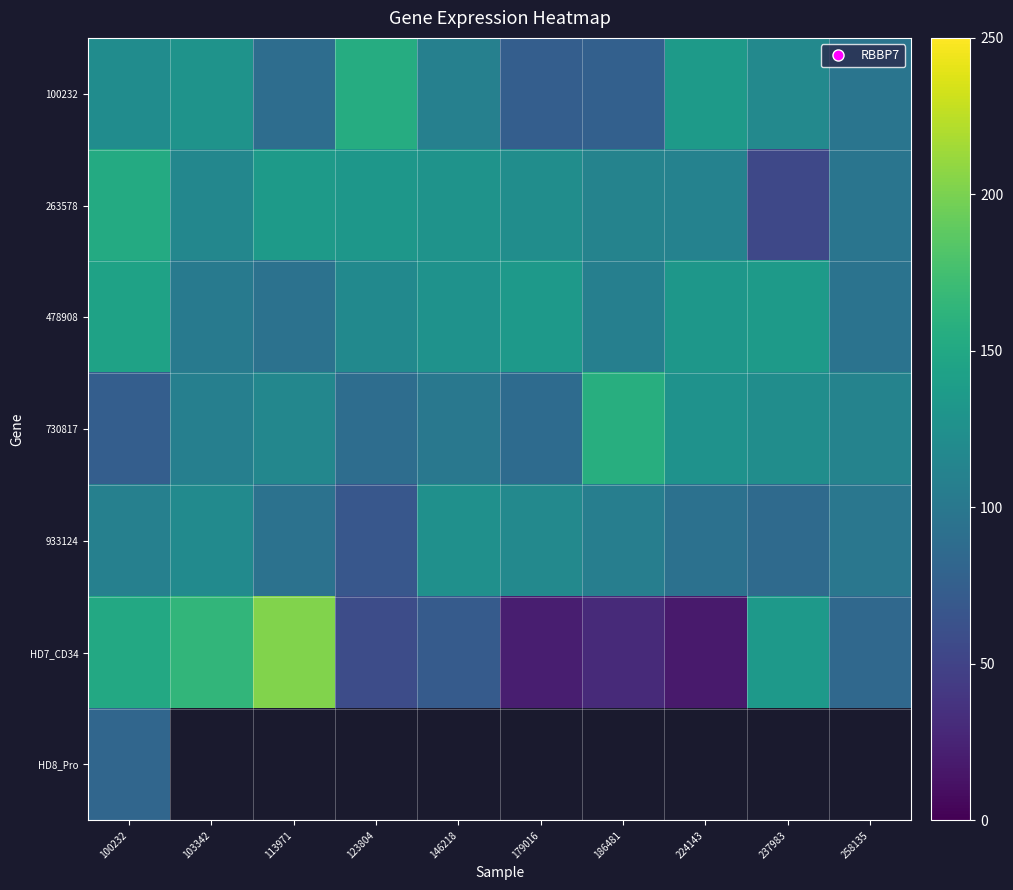

What is the approximate value of 478908 at 146218?

127.6